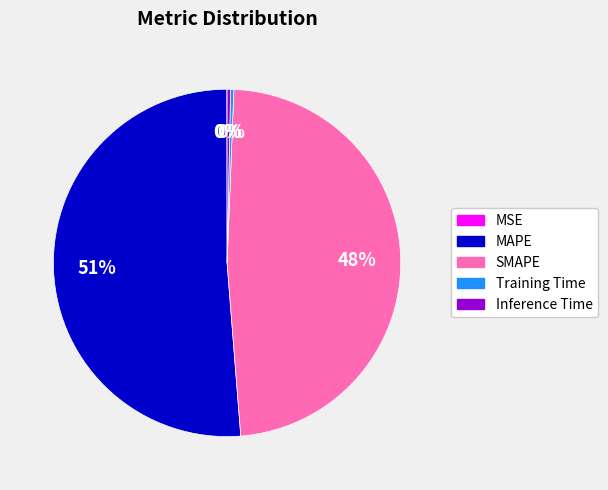

Is there a majority slice in this chart?

Yes